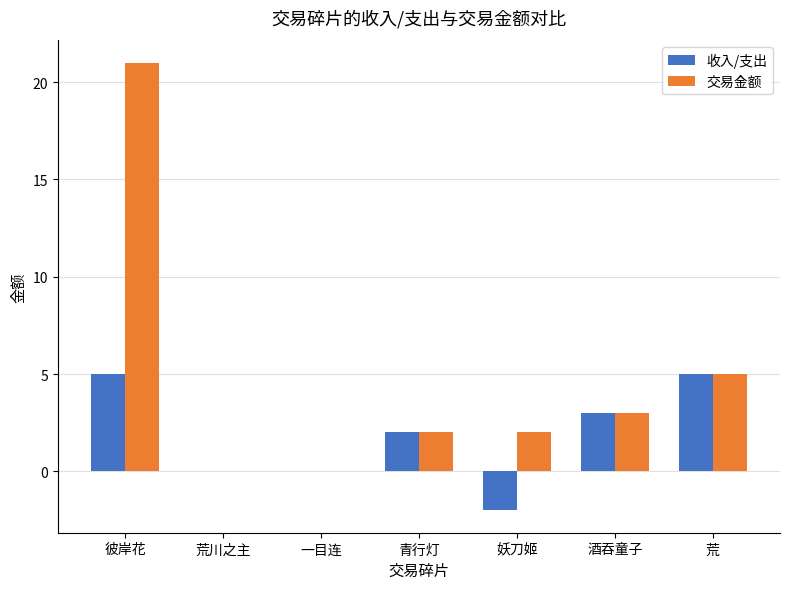

Is the value of 交易金额 at 青行灯 greater than the value of 收入/支出 at 彼岸花?

No